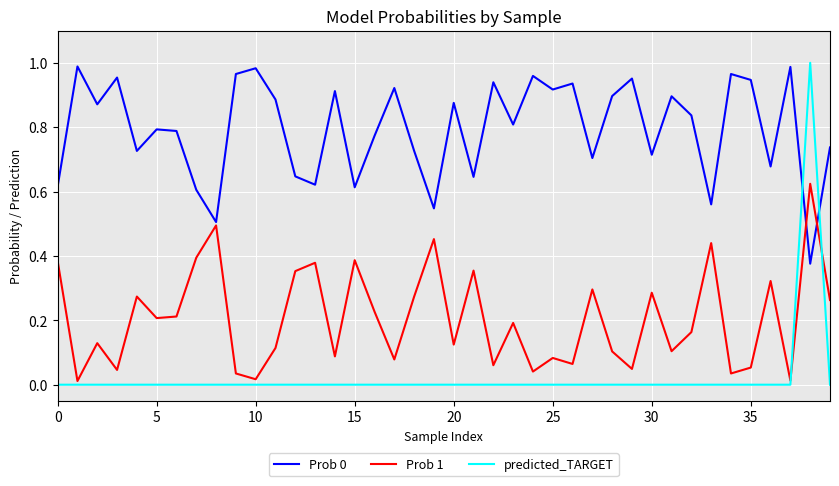

In Prob 1, how many points are lower than both neighbors (excluding endpoints)?

14